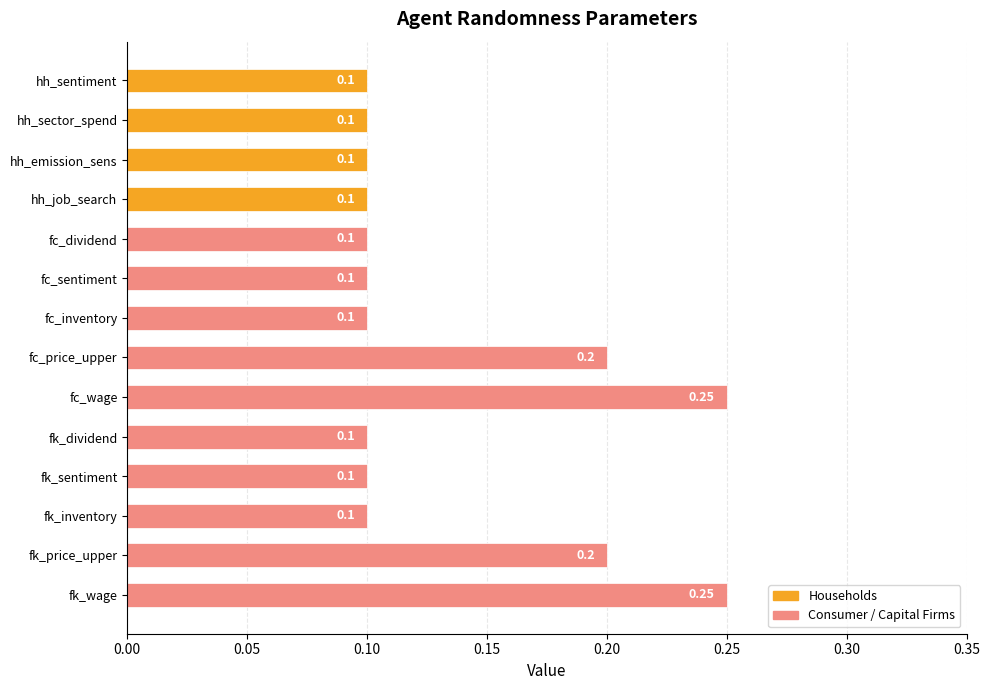

What is the sum of the values at fc_price_upper and hh_job_search?

0.3